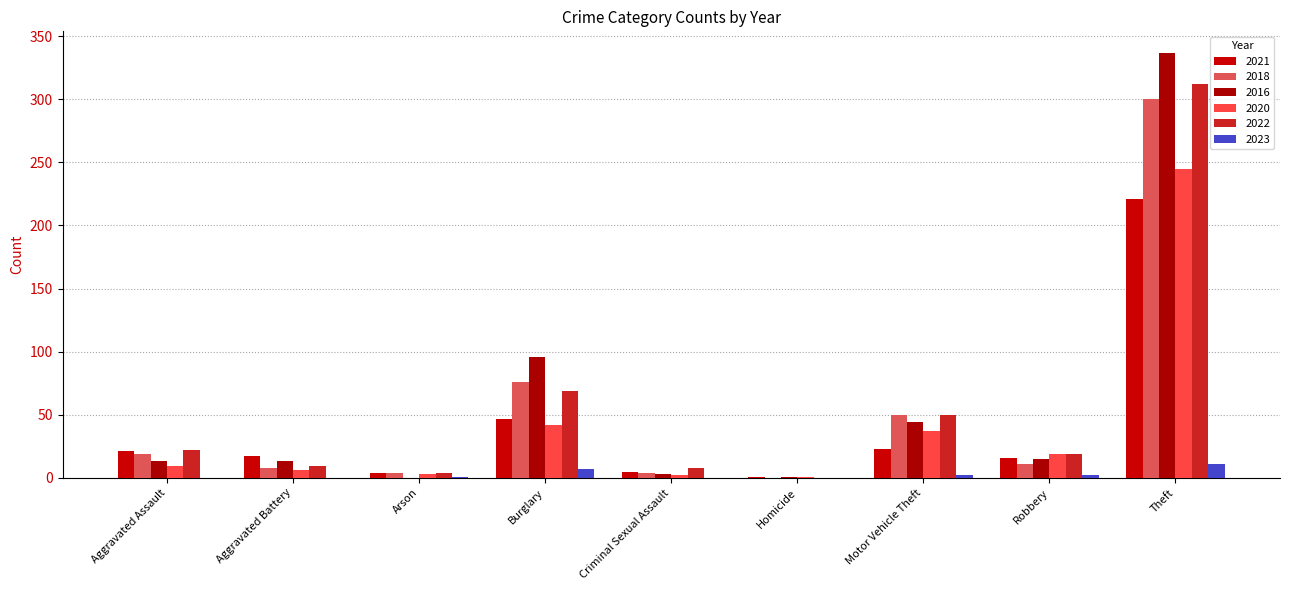

At which label does 2018 first exceed 11?

Aggravated Assault